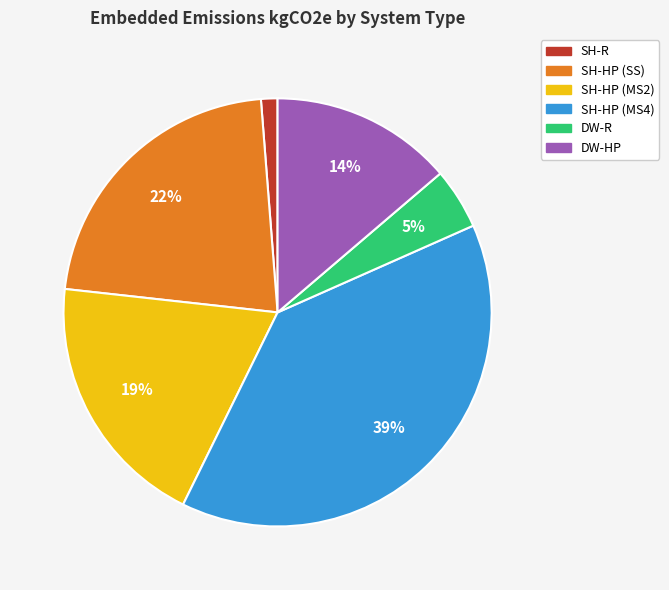

To the nearest percent, what is the average slice percentage?

17%